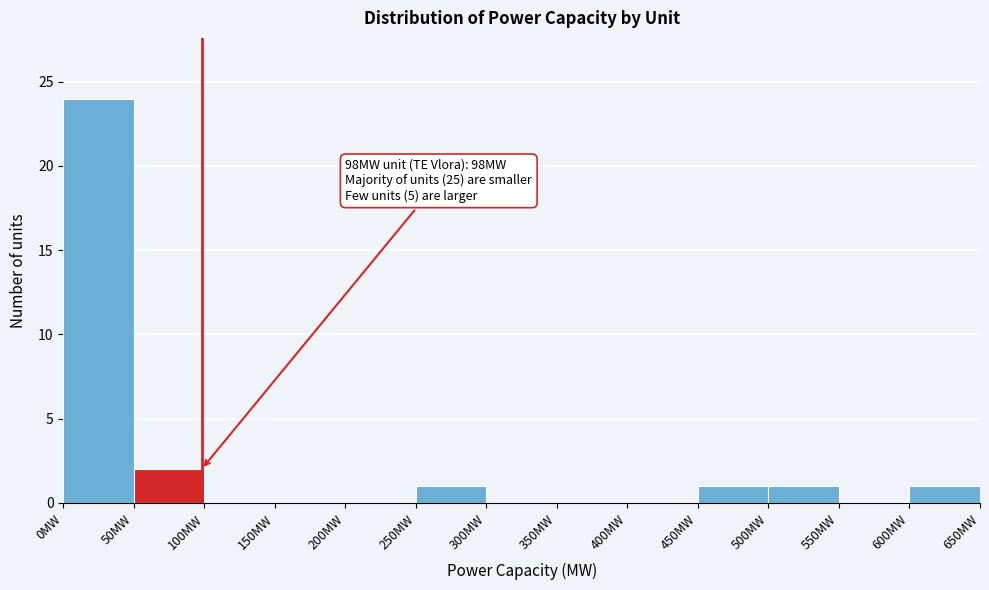

Over which range of the x-axis is the bar tallest?

0 to 50